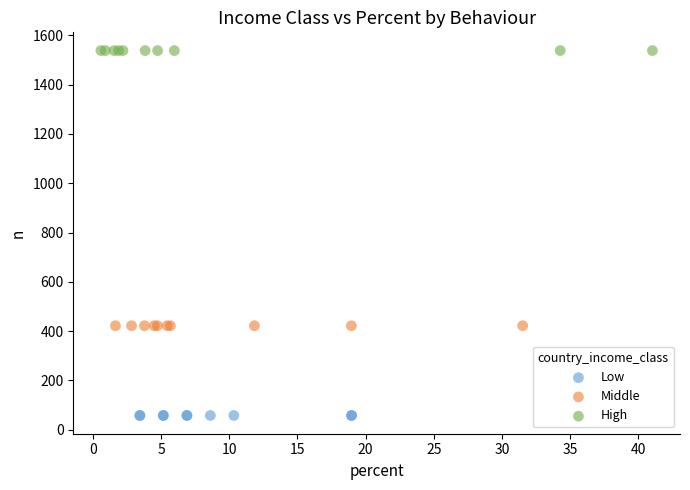

Which series contains the highest Y value?

High